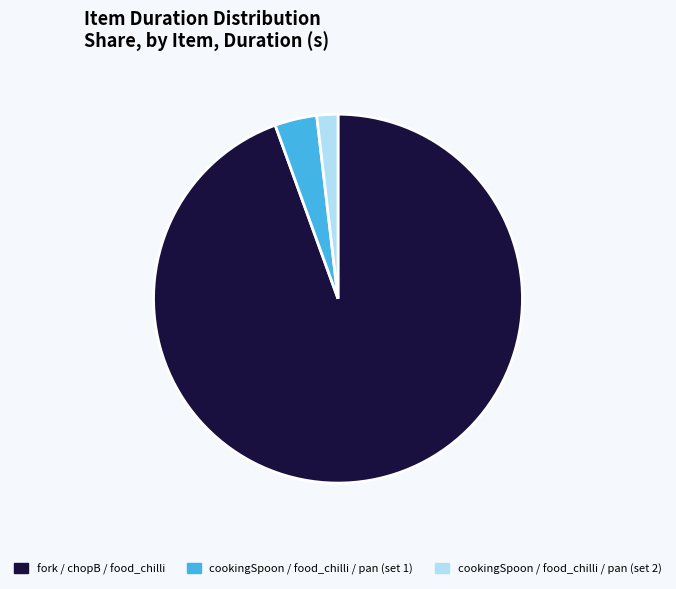

Is there any slice that represents more than half of the pie?

Yes